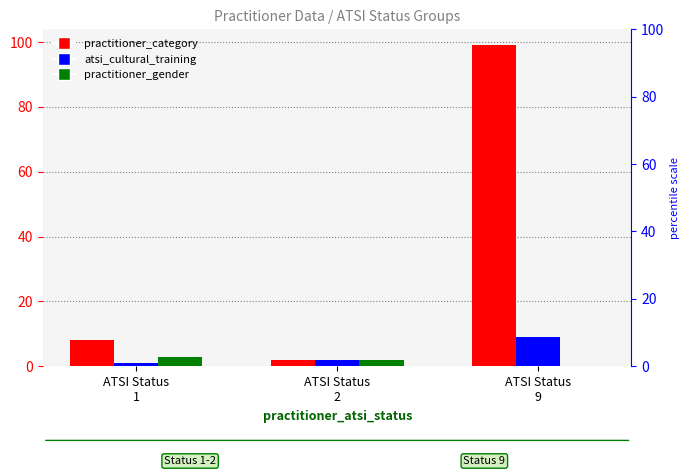

Which series has the largest range (max minus min)?

practitioner_category